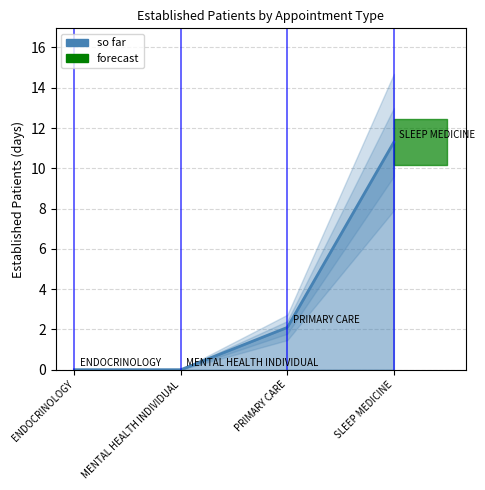

The chart shows a value of -7.0 at ENDOCRINOLOGY. True or false?

False